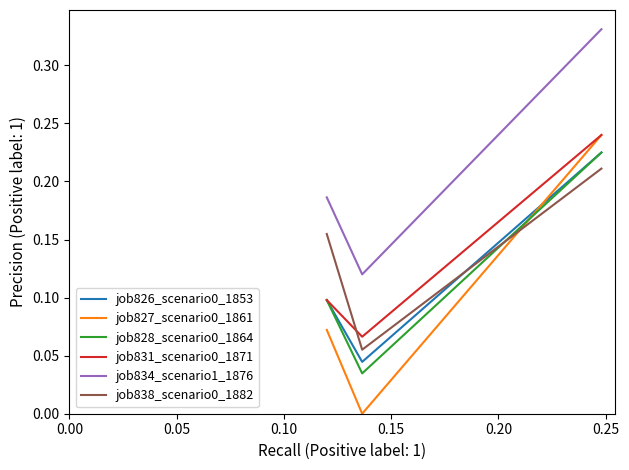

How many job828_scenario0_1864 values are between 0 and 1?

3